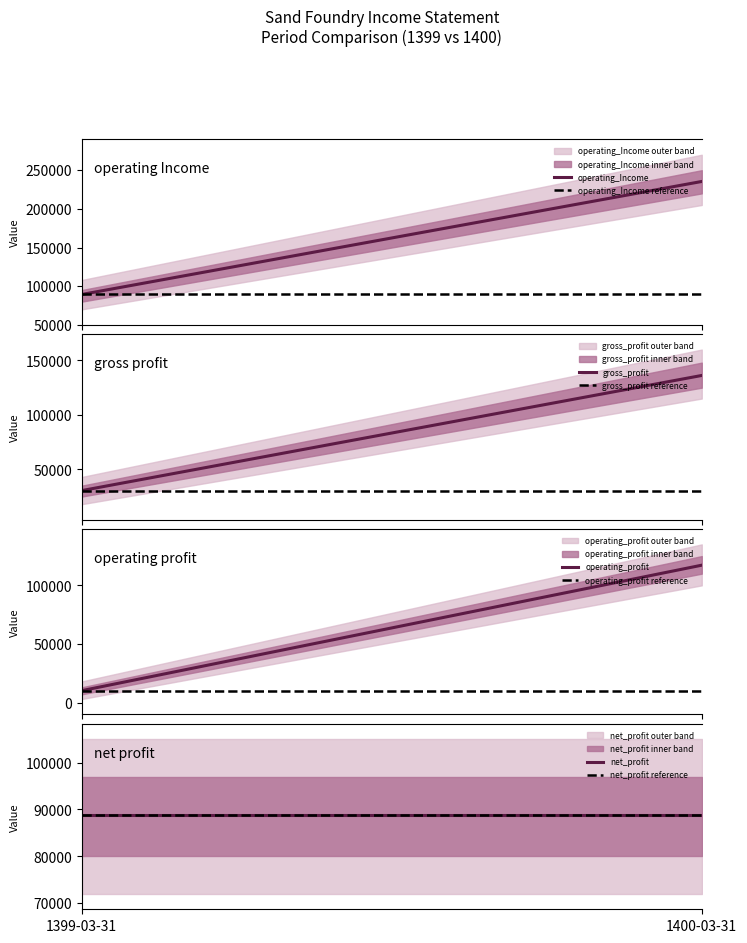

How many lines are shown in the chart?

4